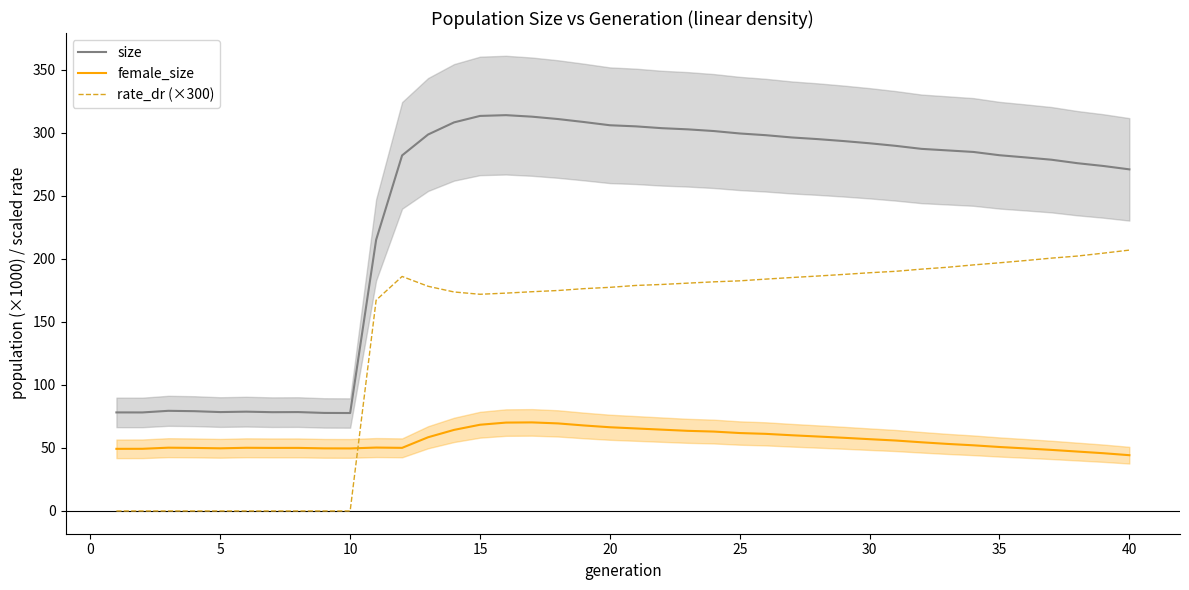

Is this an area chart (filled region under the line)?

No